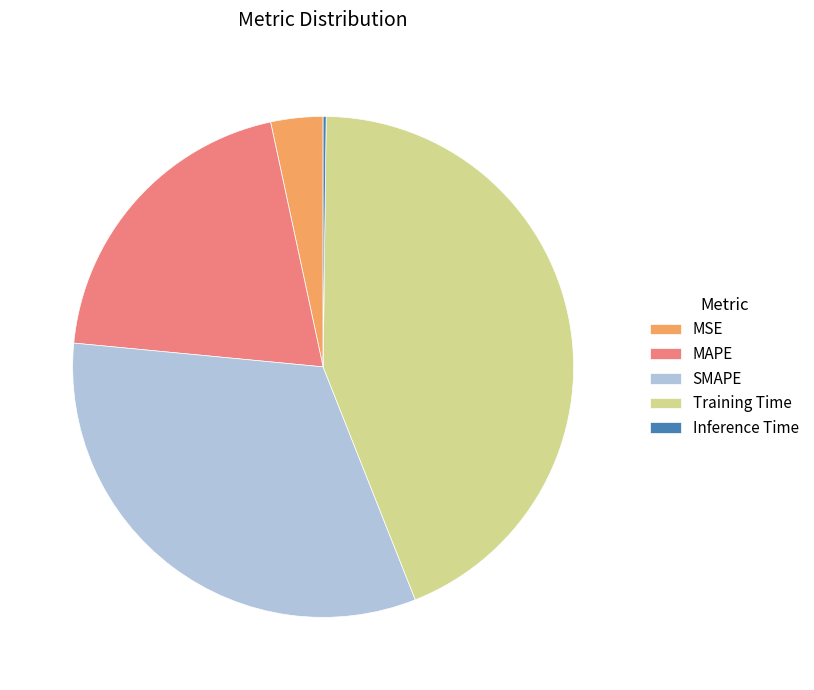

Is it true that SMAPE is 44% of the pie?

False